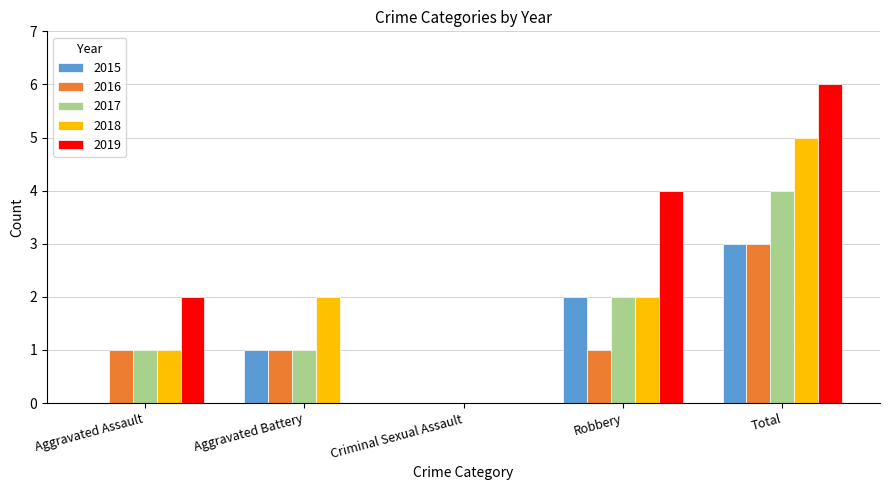

What value does the 2016 series have at Total?

3